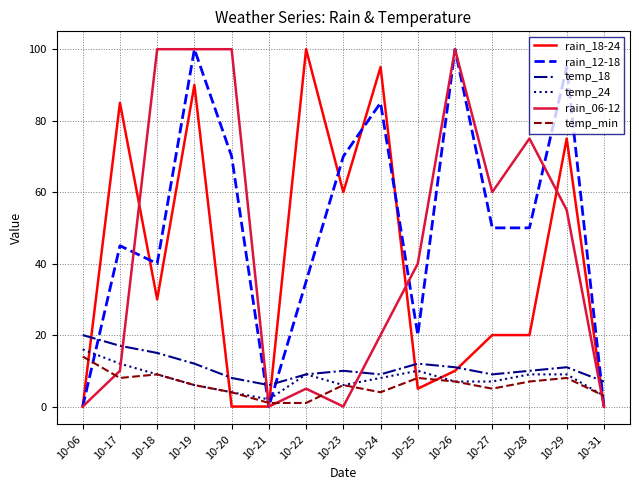

What is the spread (max minus min) of values at 10-20?

100